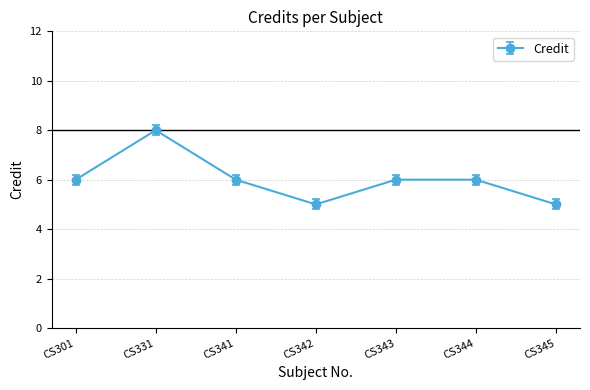

Read the value at CS343.

6